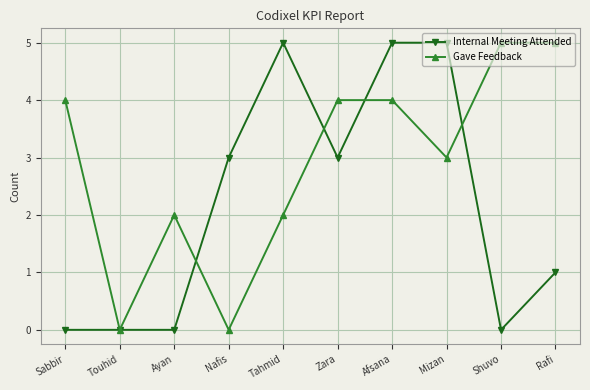

At Shuvo, list the series in order from smallest to largest.

Internal Meeting Attended, Gave Feedback